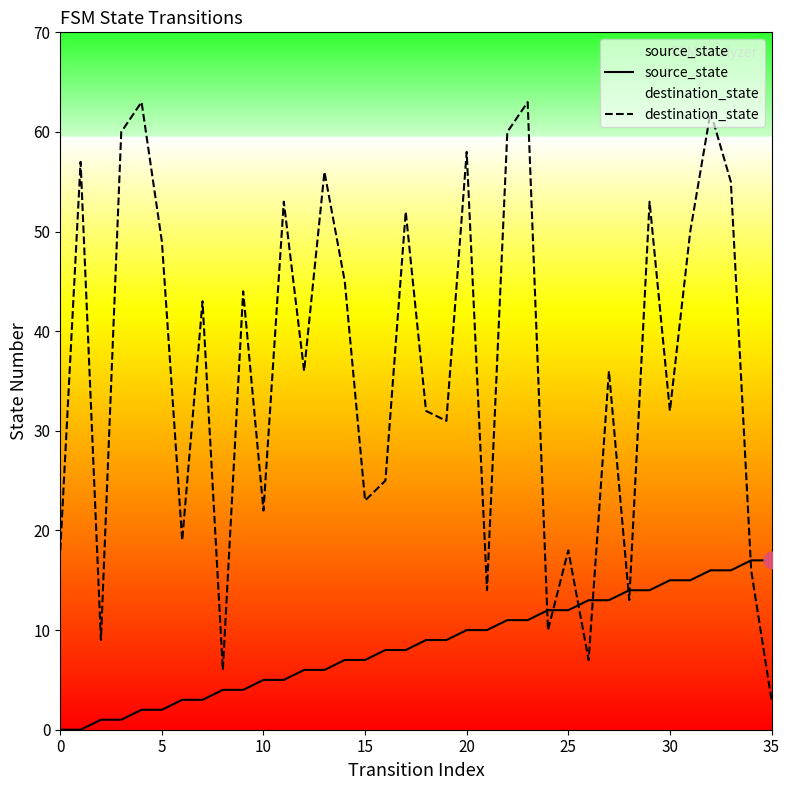

Reading right to left, what are all the values shown in this chart?

source_state: 17	17	16	16	15	15	14	14	13	13	12	12	11	11	10	10	9	9	8	8	7	7	6	6	5	5	4	4	3	3	2	2	1	1	0	0
destination_state: 3	16	55	62	50	32	53	13	36	7	18	10	63	60	14	58	31	32	52	25	23	45	56	36	53	22	44	6	43	19	49	63	60	9	57	18